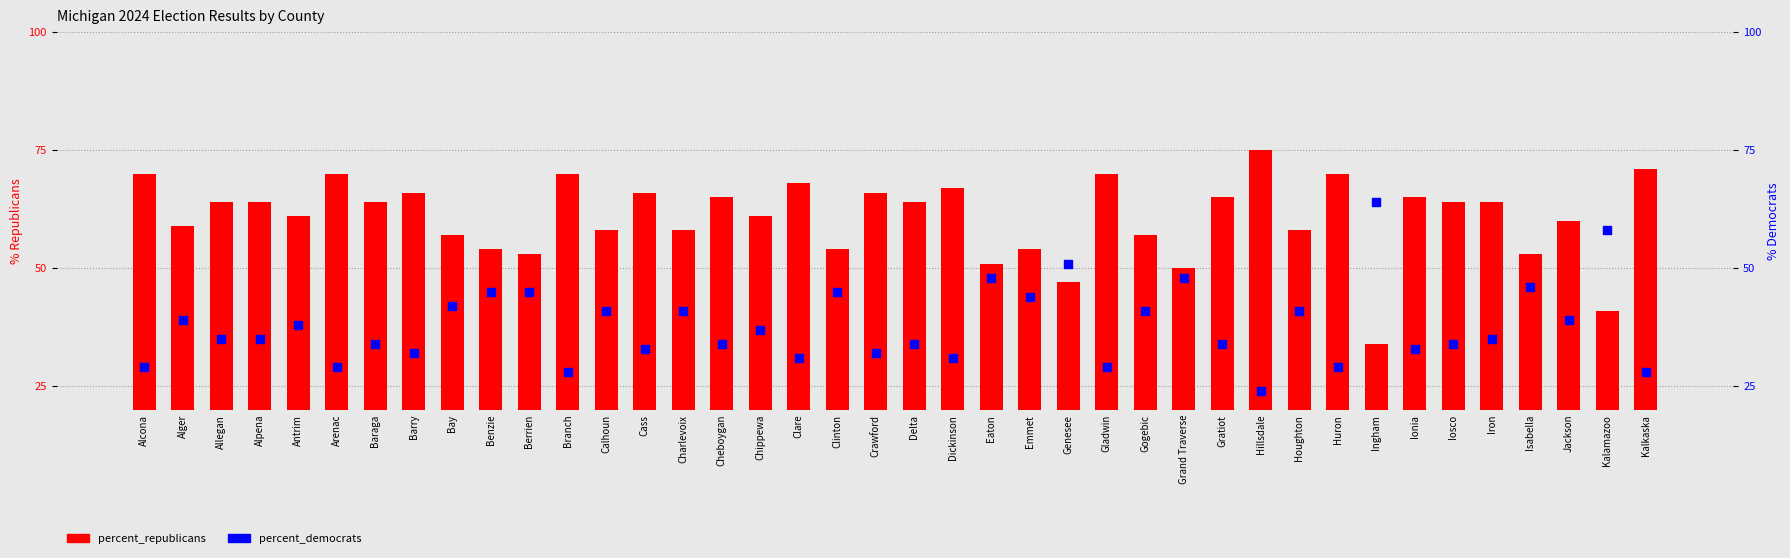

Which series contains the highest Y value?

percent_republicans